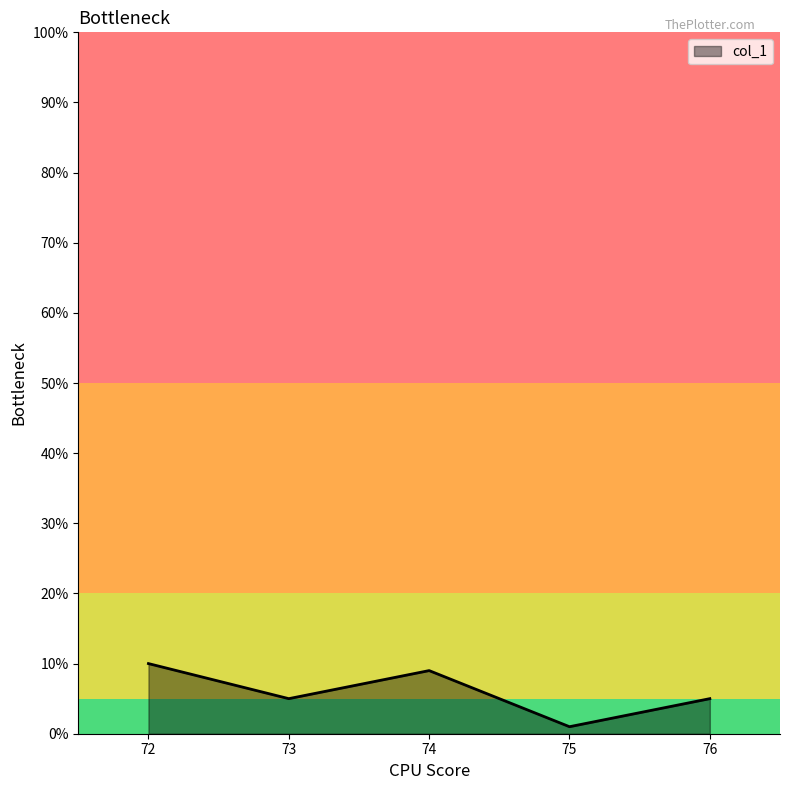

What is the change in value from 72 to 73?

-5